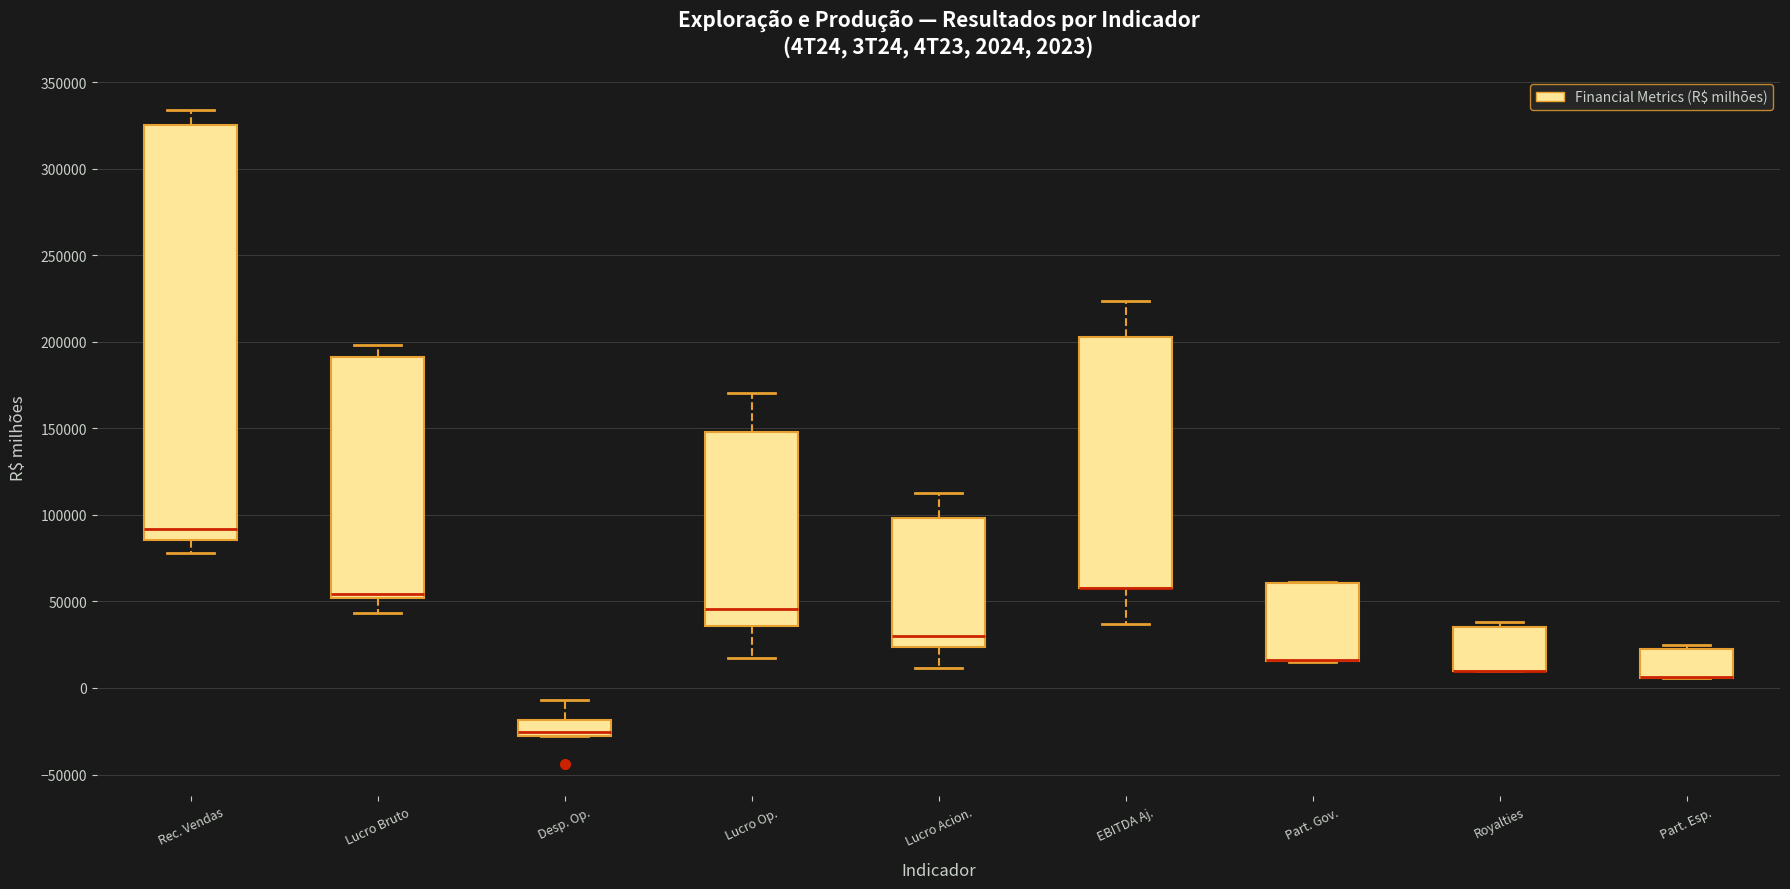

Comparing the boxes themselves (not the whiskers), which one is the tallest?

Rec. Vendas